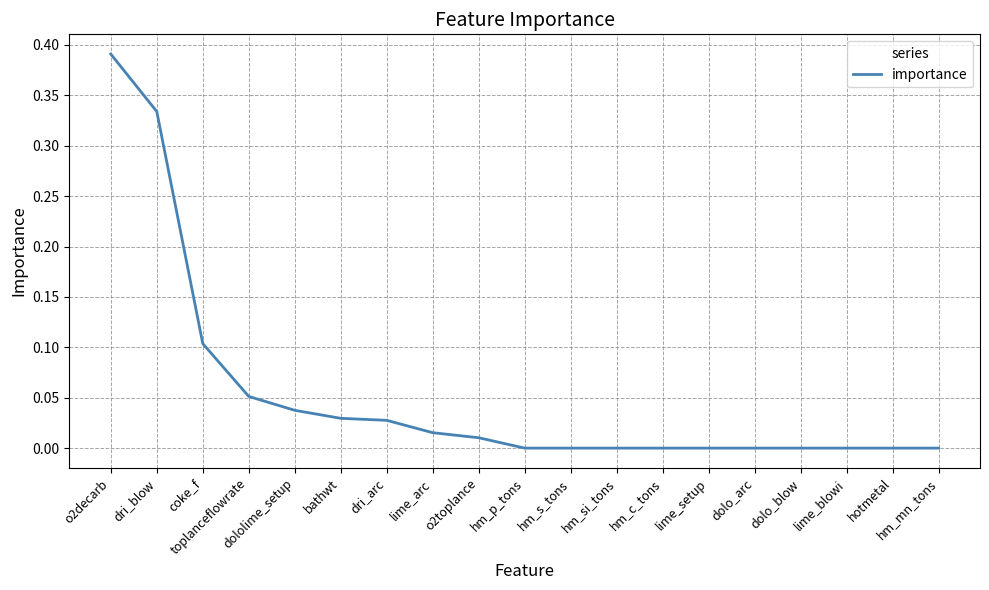

What position from the left is hm_c_tons?

13